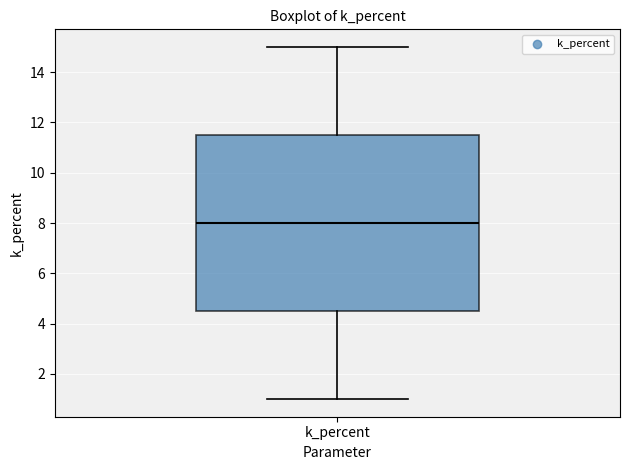

Transcribe this box plot: give where the median line is, the range the box spans, and where the two whiskers end, as read against the y-axis. The values are not printed on the chart, so give them approximately, as read against the axis.

median 8.0, box 4.6 to 11.6, whiskers 1.0 to 15.0